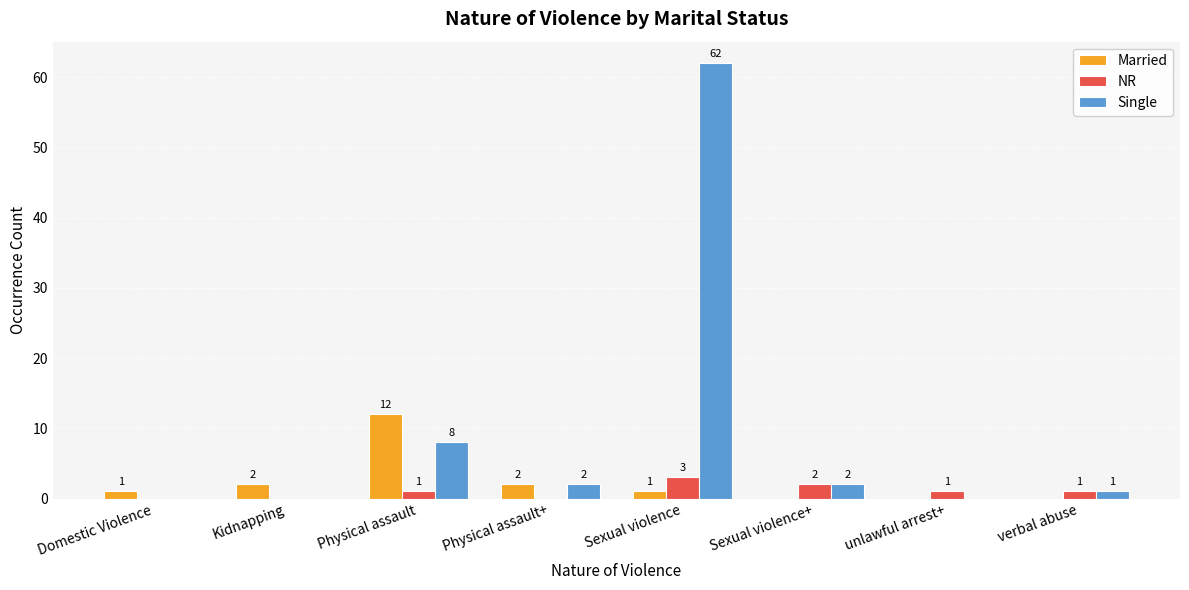

What are all the series names shown in the legend?

Married, NR, Single